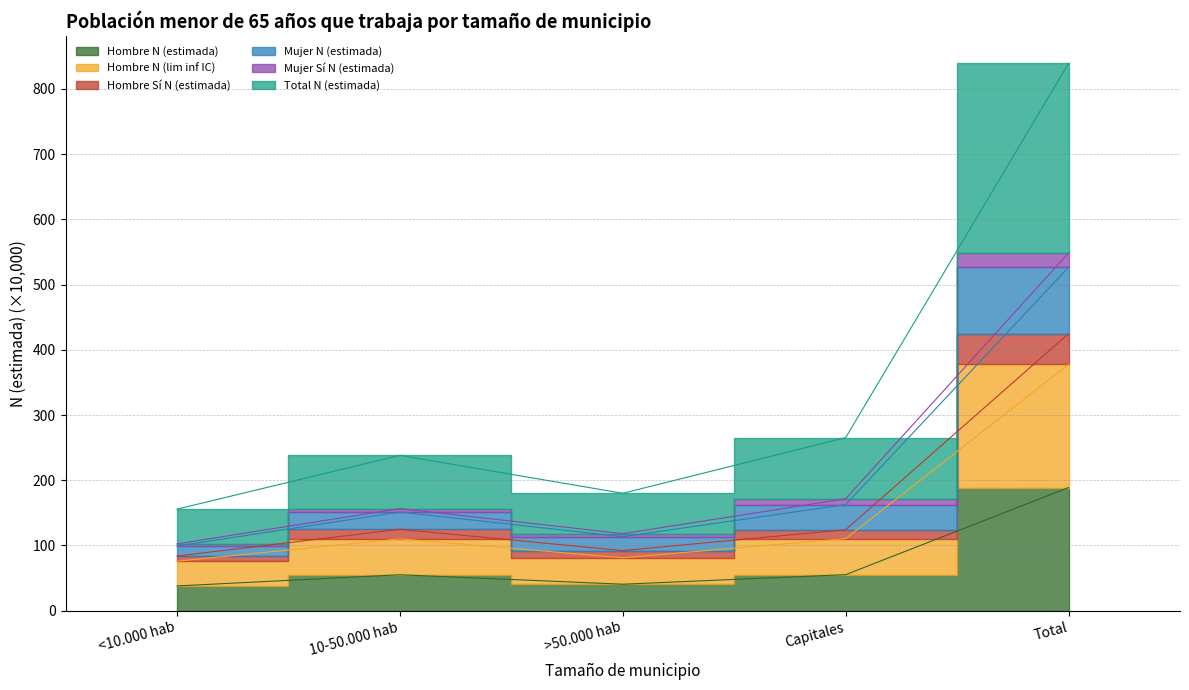

How many interior local valleys does the Hombre N (lim inf IC) series have?

1